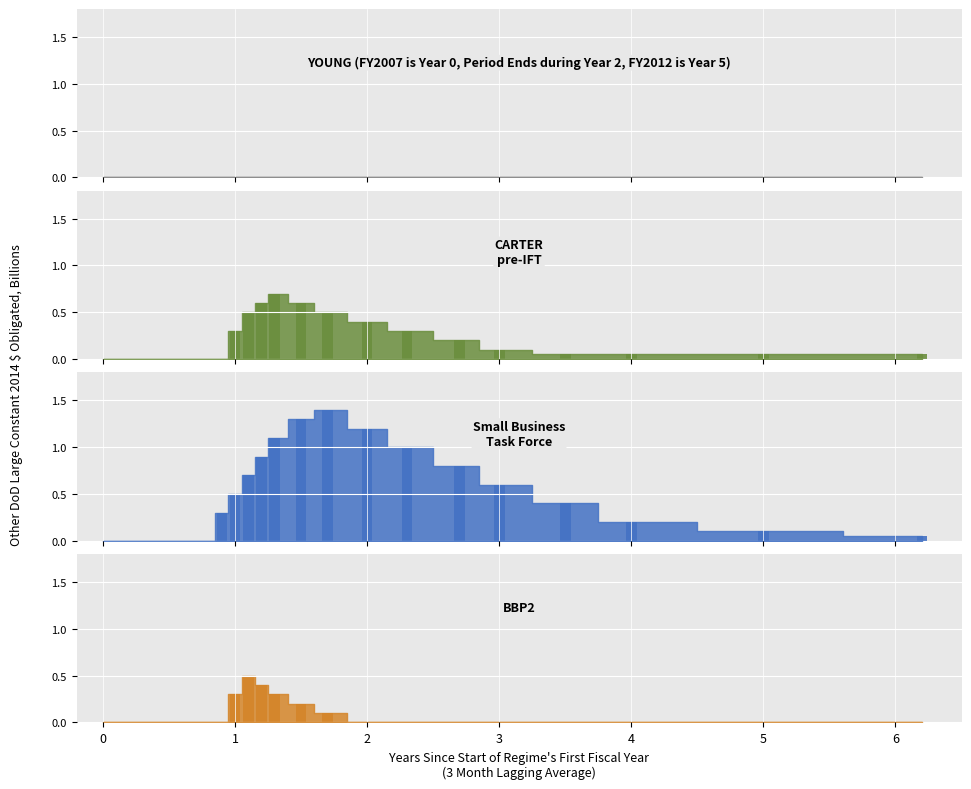

What is the value of the CARTER pre-IFT bar at the 19th from the left?

0.1